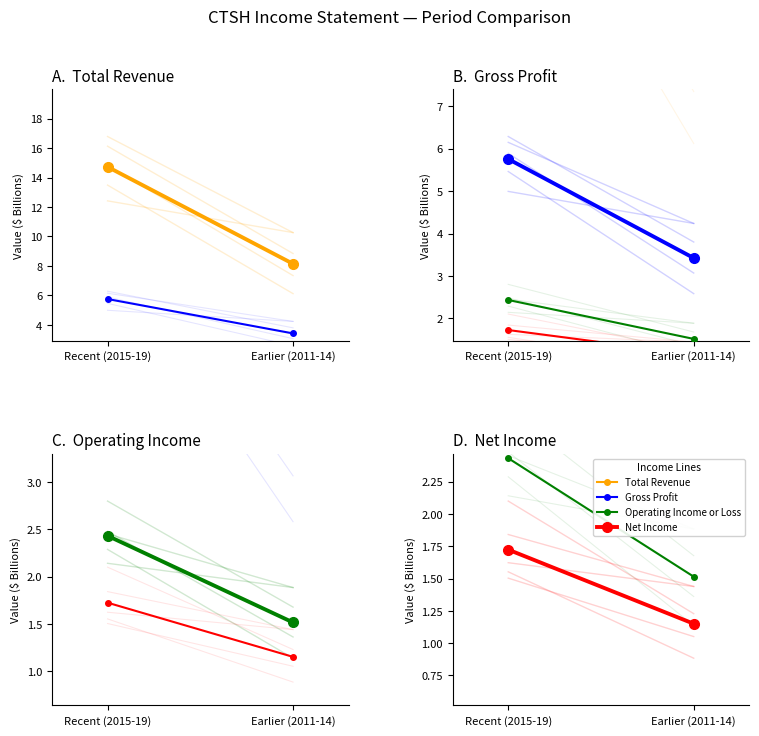

Which series has the largest range (max minus min)?

Total Revenue